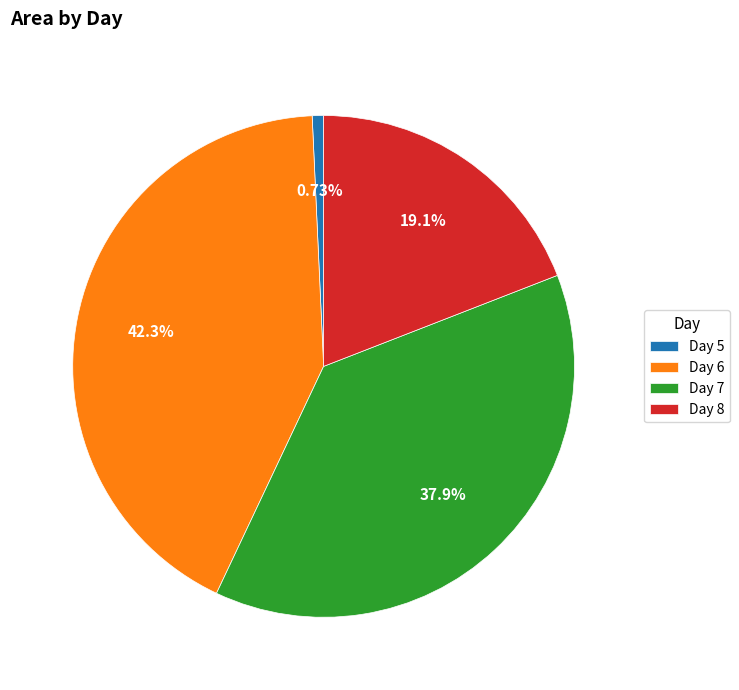

Does any single category account for the majority?

No